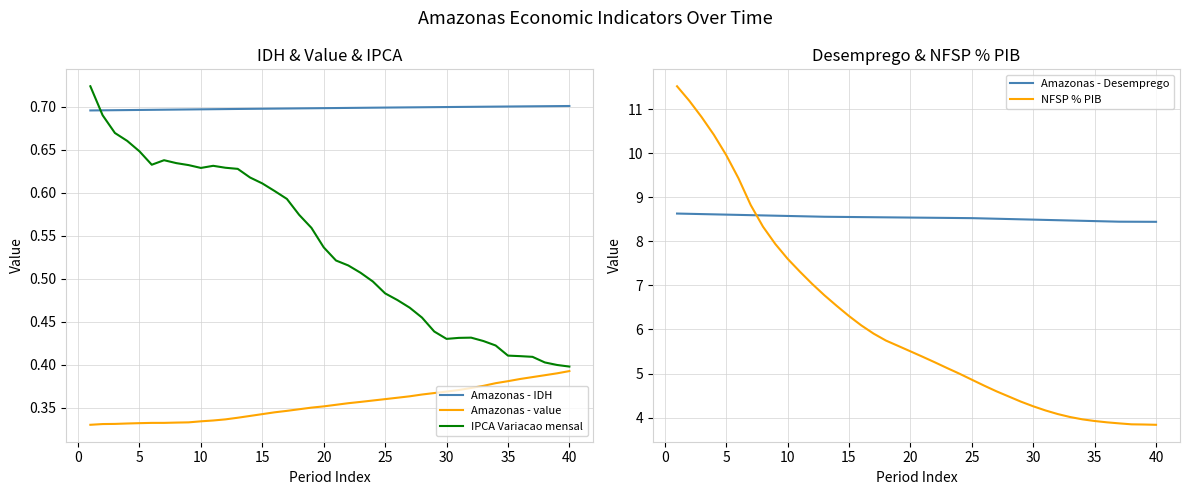

What is the greatest value displayed?

11.5